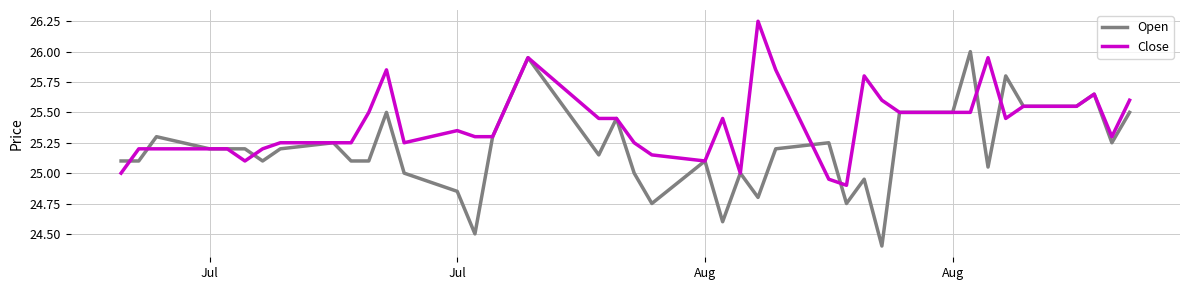

Which series has the largest total across all categories?

Close